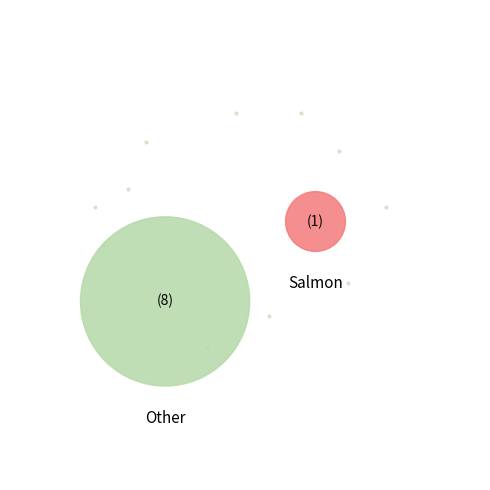

Is the sum of 1513708773 and 1513705173 greater than half?

Yes